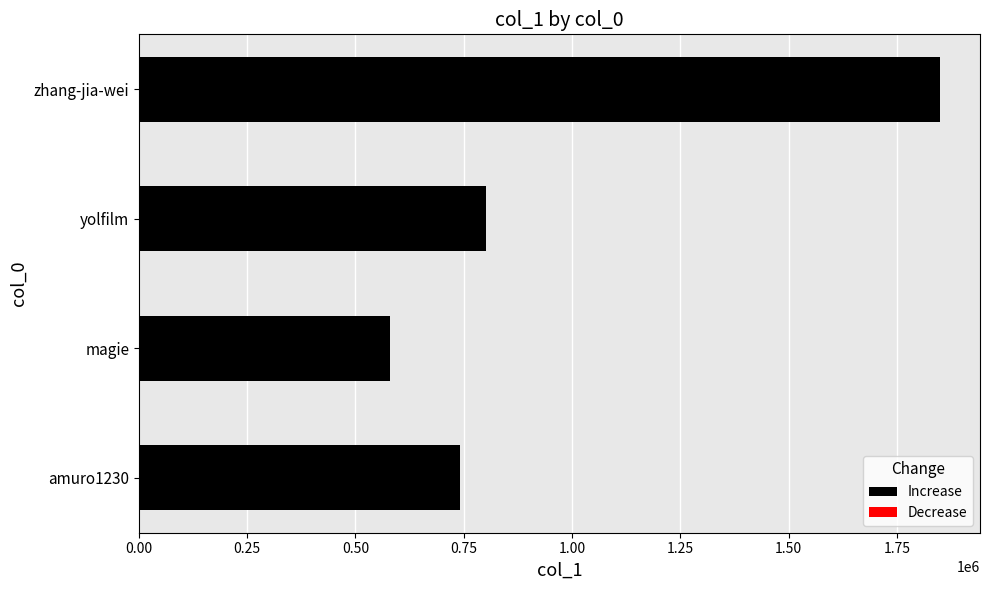

Are the bars horizontal?

Yes